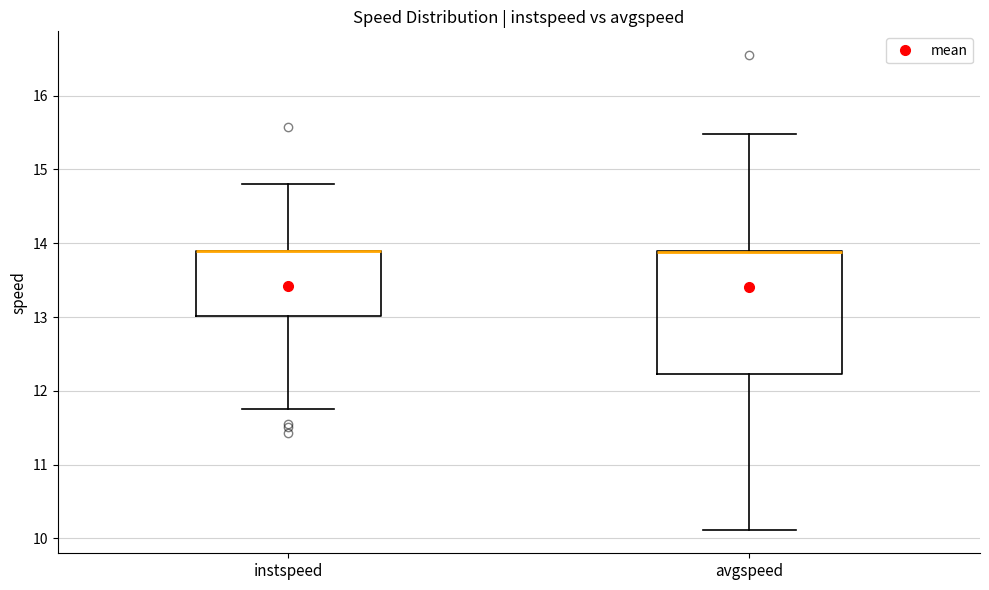

Where does the lower whisker of the box for instspeed end on the y-axis? The values are not printed on the chart, so give them approximately, as read against the axis.

11.8